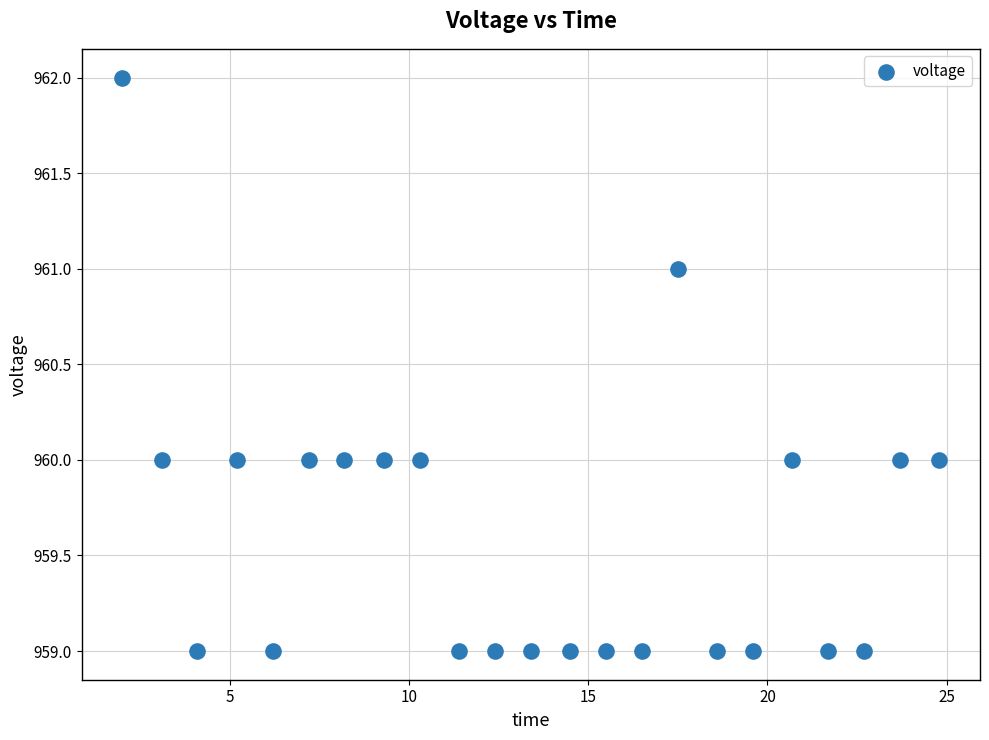

What is the range of Y values (max minus min)?

3